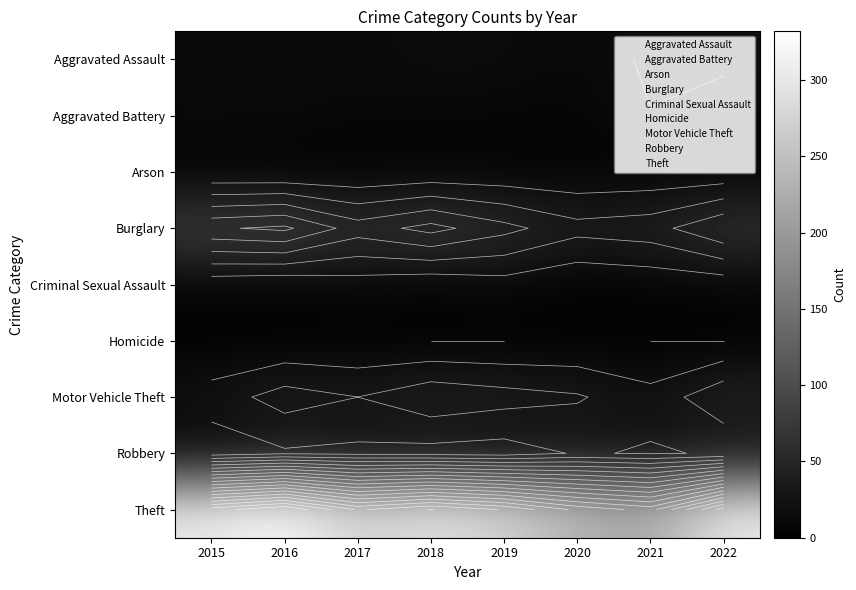

Is it true that Burglary equals 113 at 2018?

False